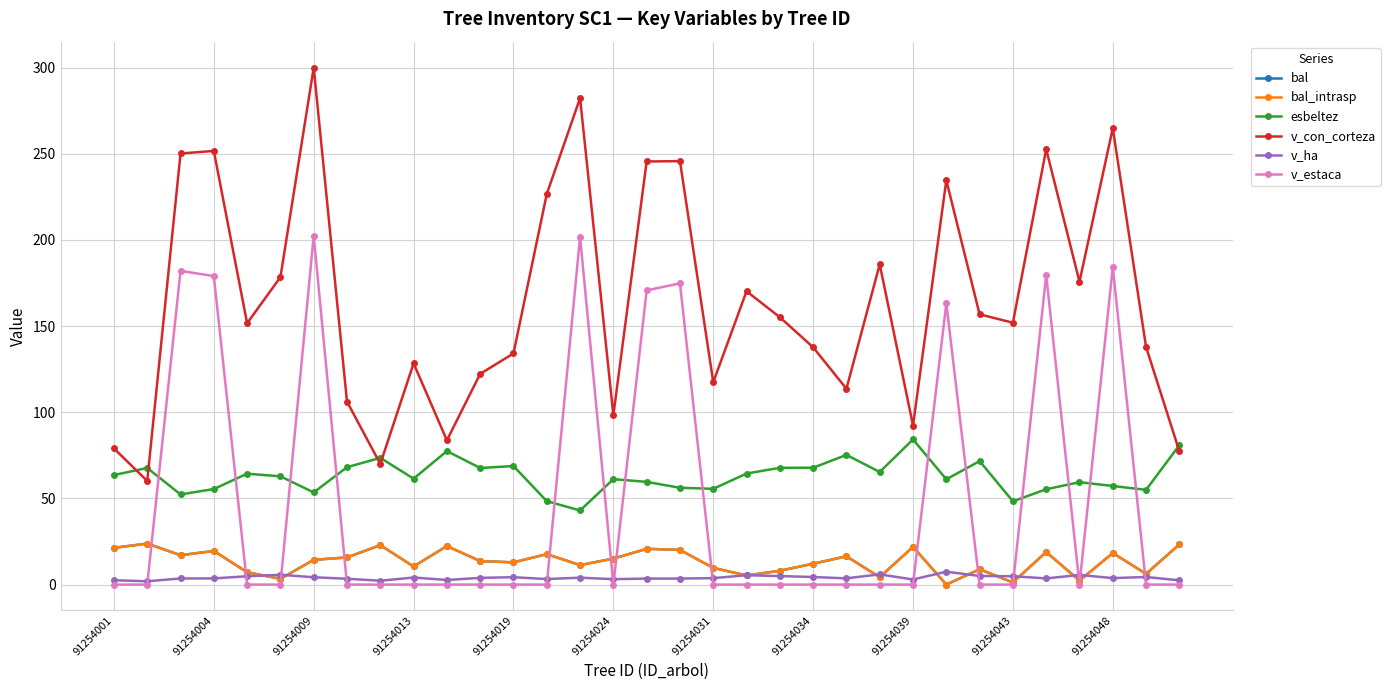

Does the chart have visible grid lines?

Yes